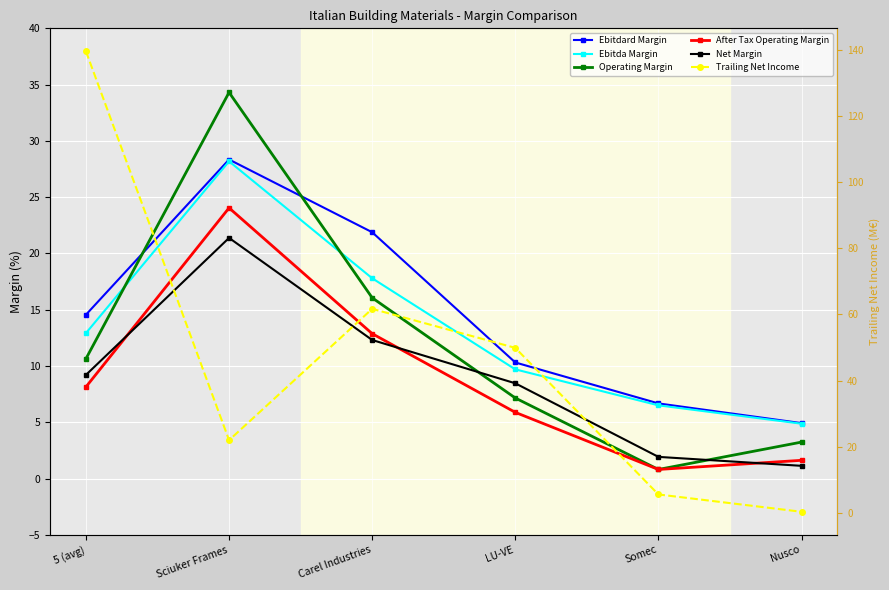

What is the difference between the second highest and second lowest values in the Trailing Net Income series?

56.1